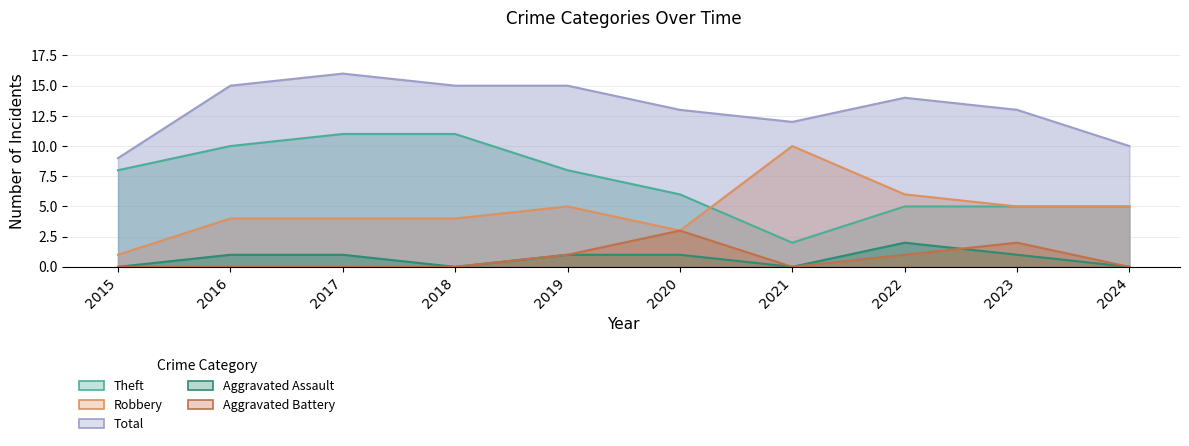

Between 2022 and 2015, which is larger?

2022